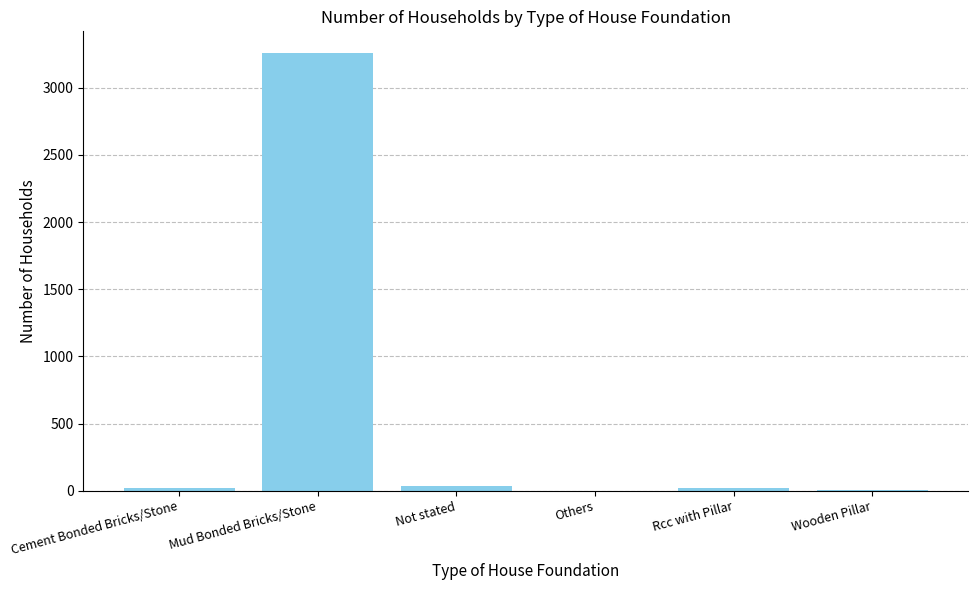

Which category has the highest value across all series?

Mud Bonded Bricks/Stone